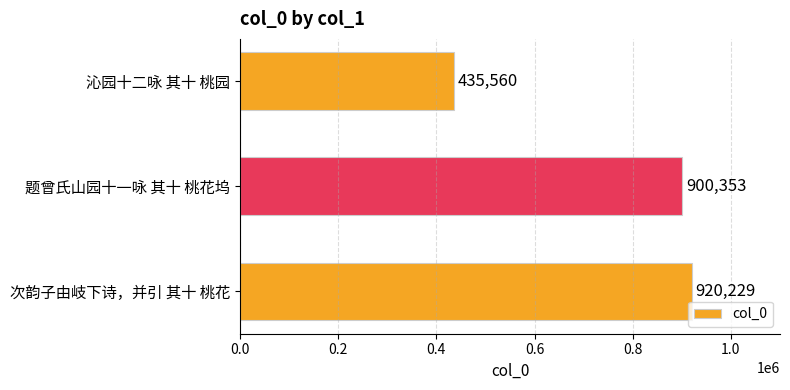

What is the maximum value shown in the chart?

920229